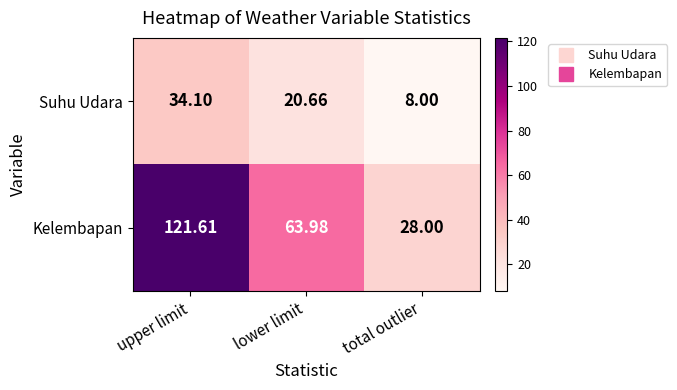

Which series has the largest range (max minus min)?

Kelembapan